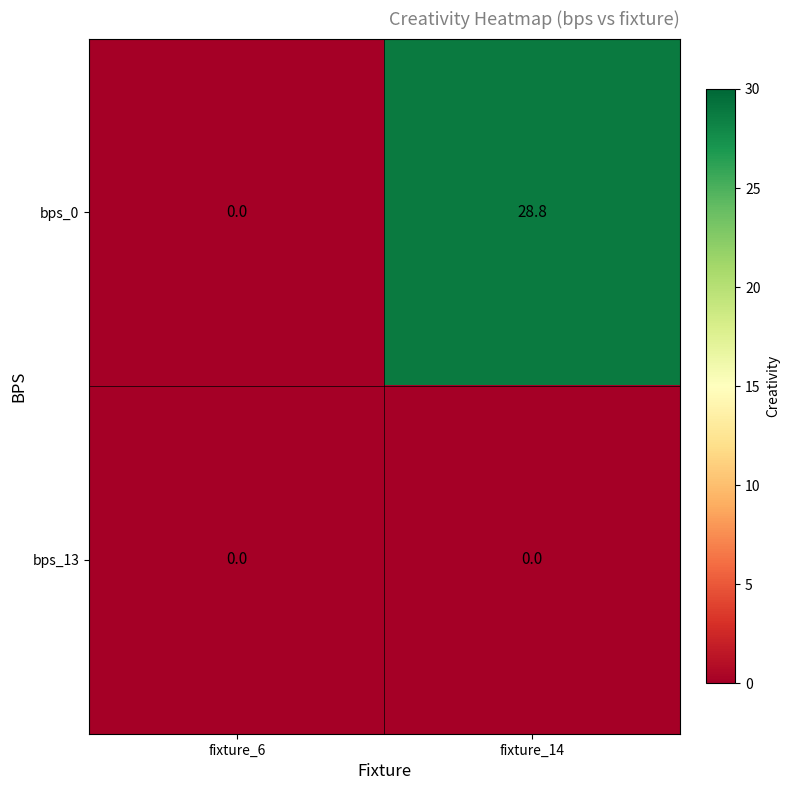

Which series has the largest range (max minus min)?

bps_0